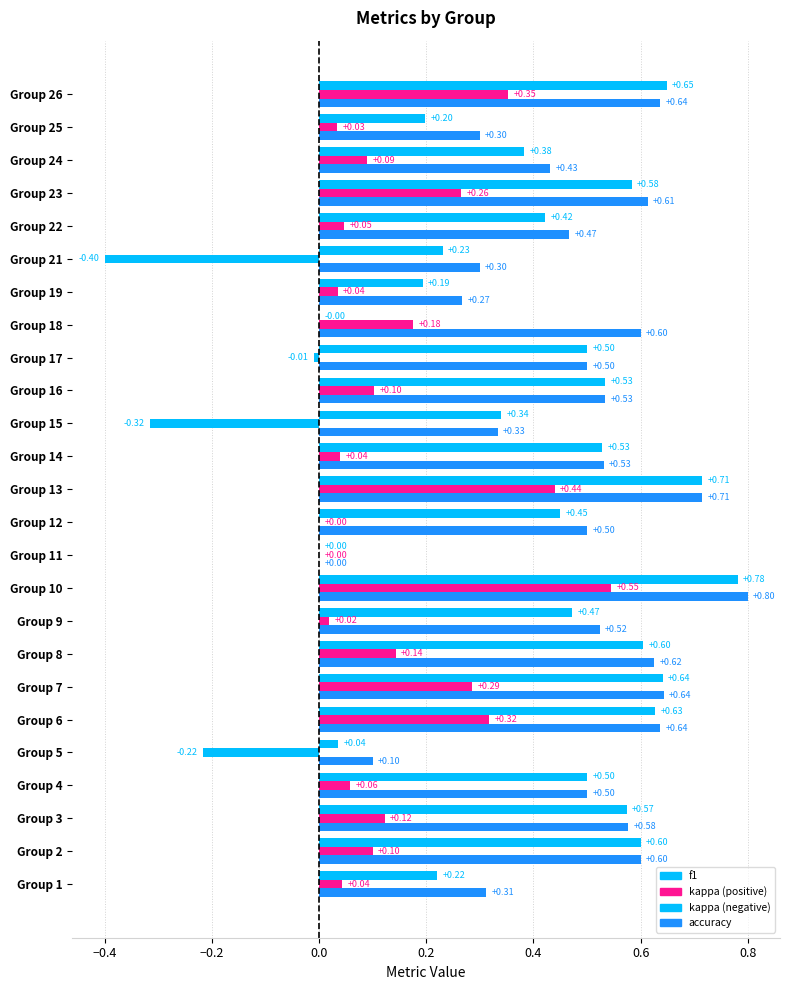

How many data points does each series have?

25